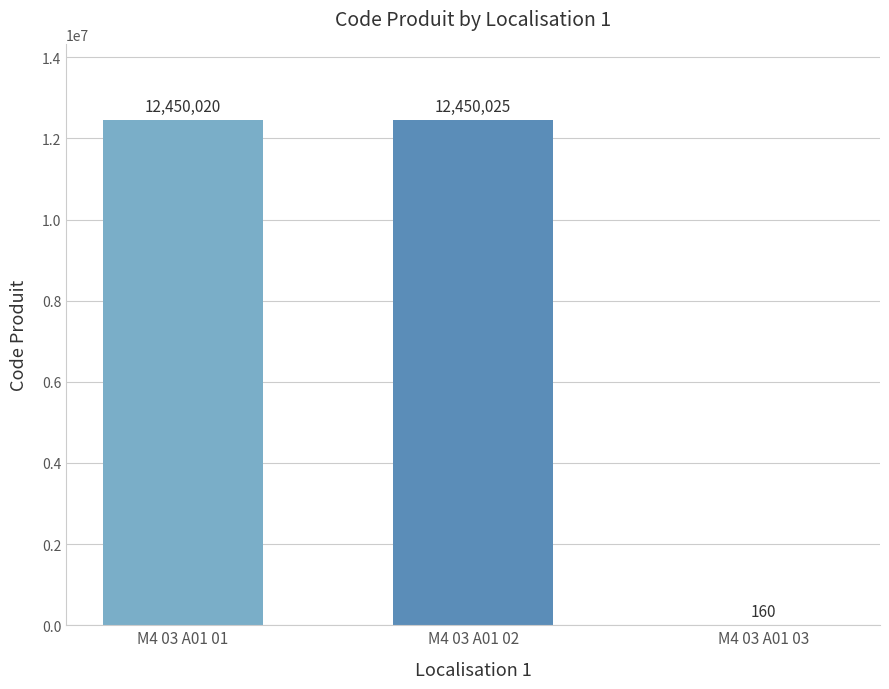

Approximately how many times larger is the value at M4 03 A01 01 compared to M4 03 A01 03?

77812.6